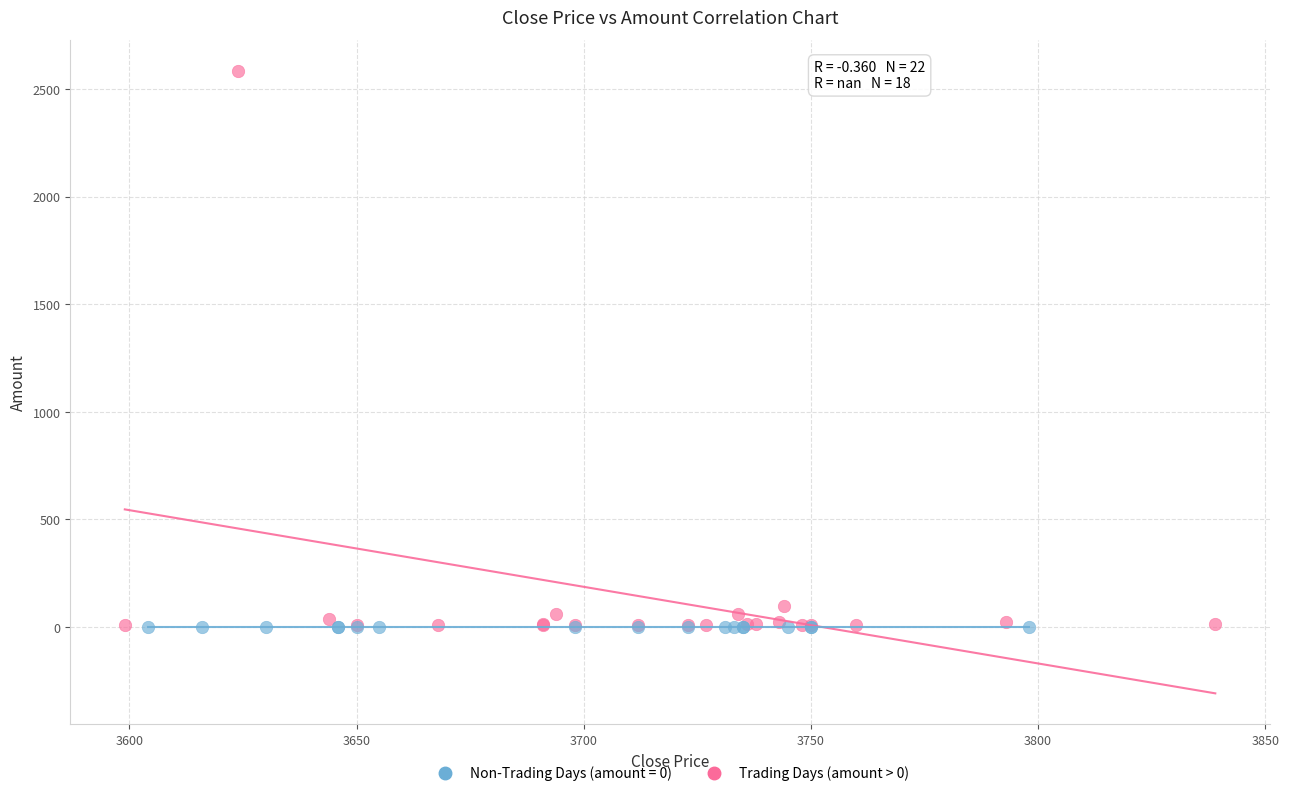

Which series reaches the maximum Y coordinate?

Trading Days (amount > 0)